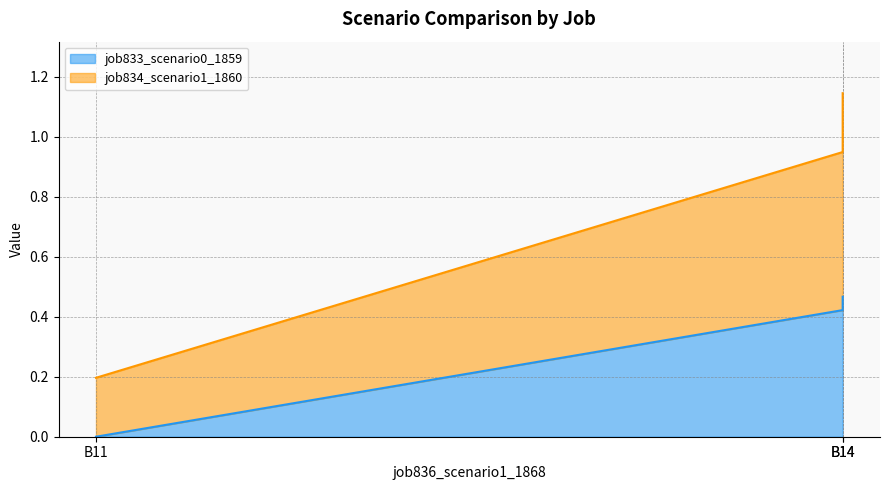

Is the value of job834_scenario1_1860 at B14 greater than the value of job833_scenario0_1859 at B14?

Yes